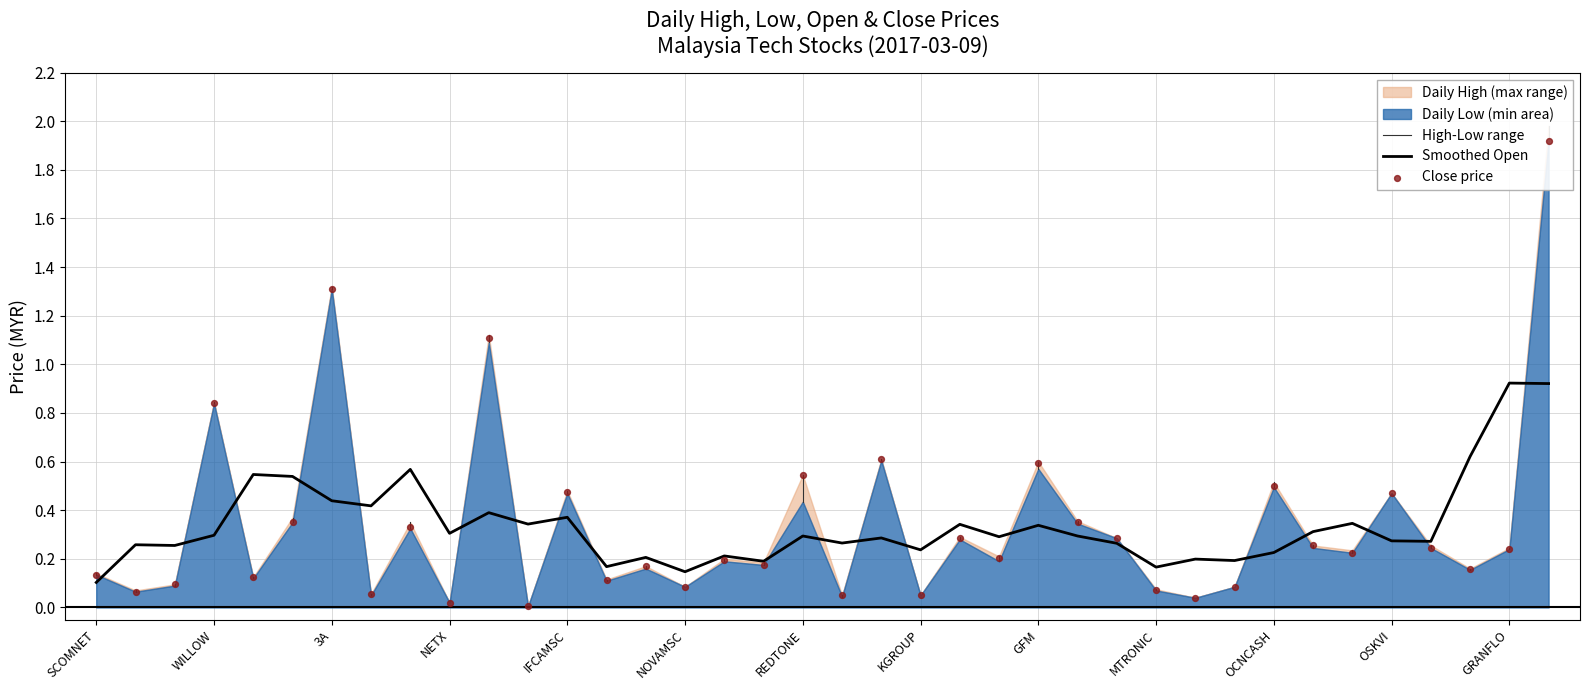

At how many categories does at least one series exceed 0?

38